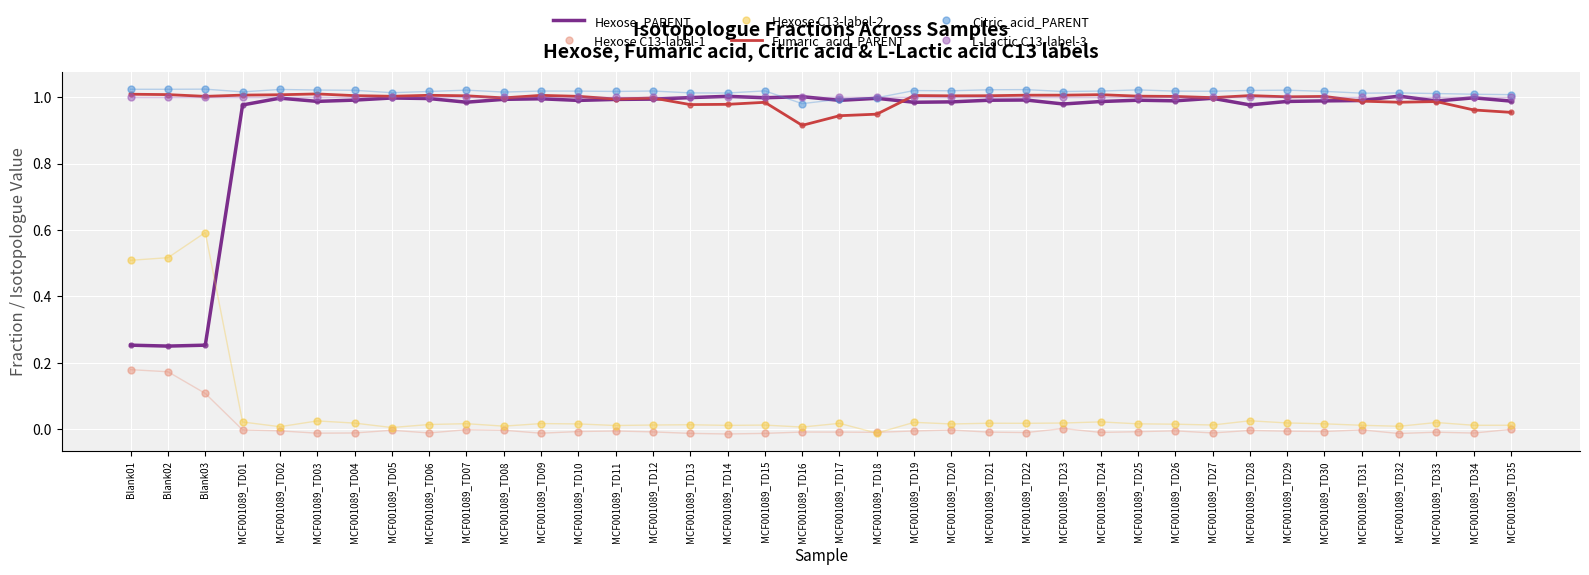

What is the total value across all series at Blank01?

4.0